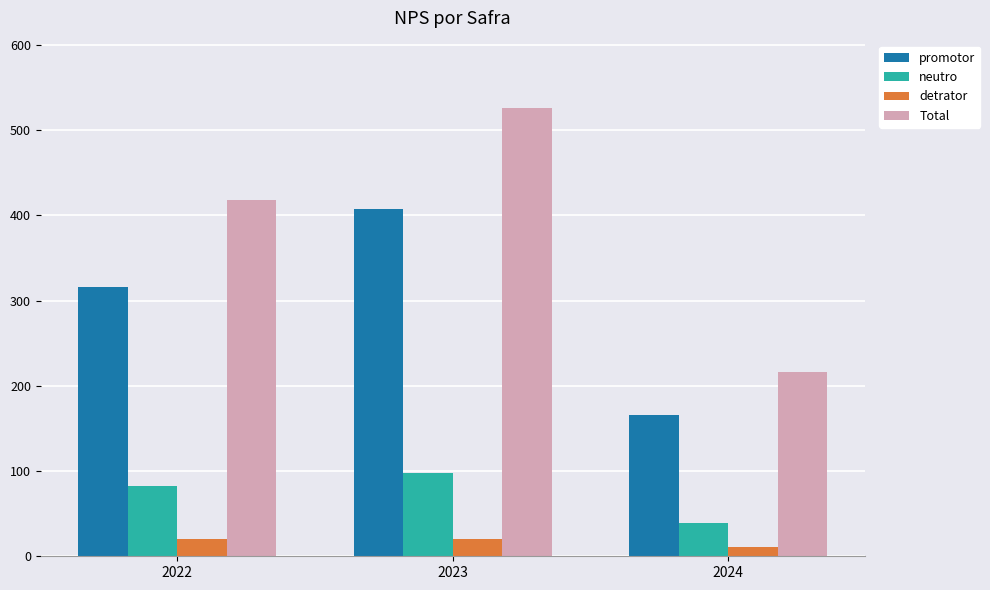

Which label corresponds to the largest value in the chart?

2023